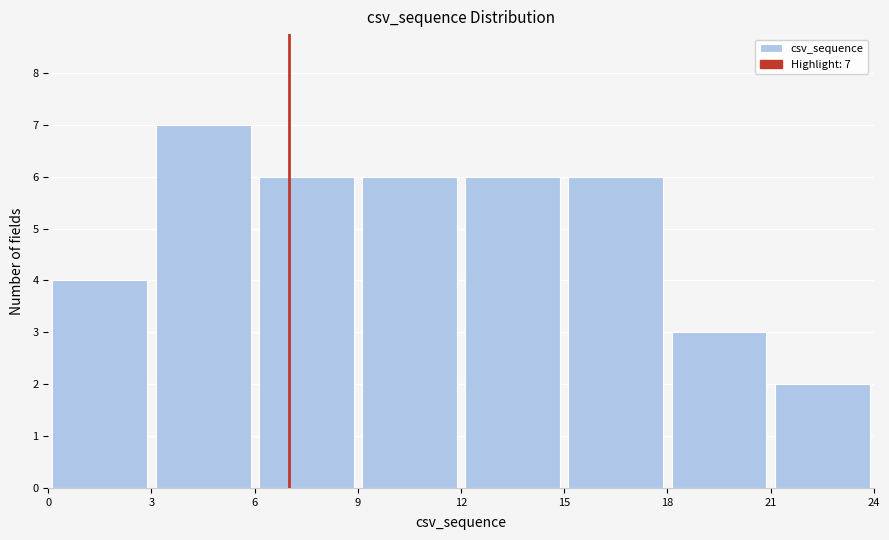

Over which range of the x-axis is the bar tallest?

3 to 6